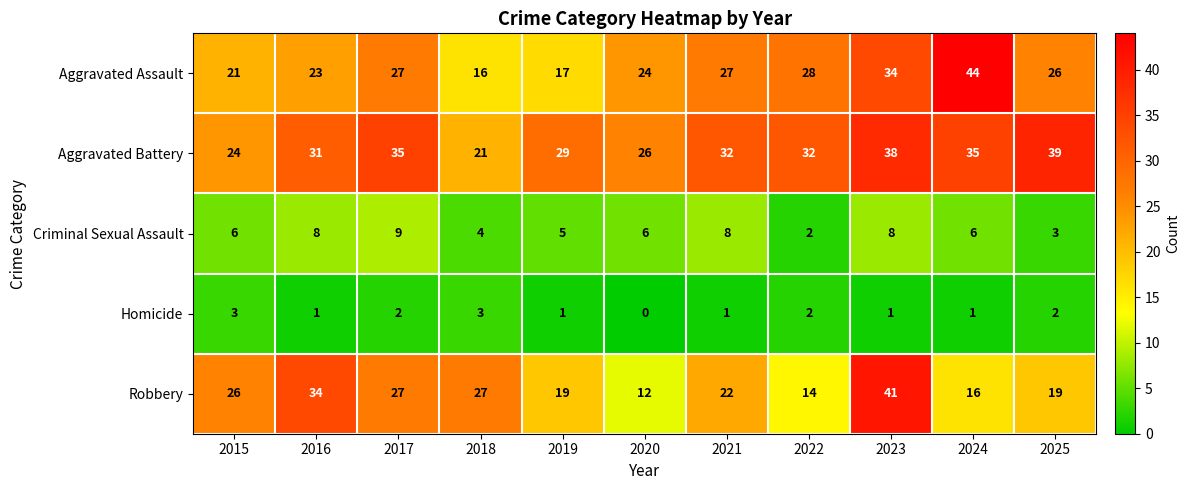

The Homicide series shows 4 at 2015. True or false?

False